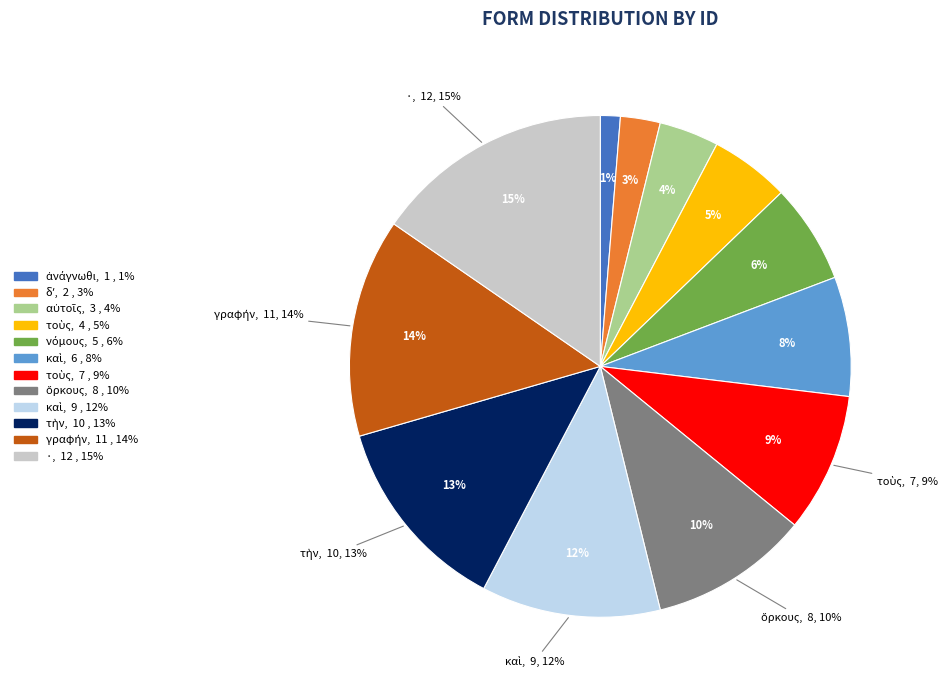

What is the ratio of the value at ὅρκους to the value at δʼ?

4.0